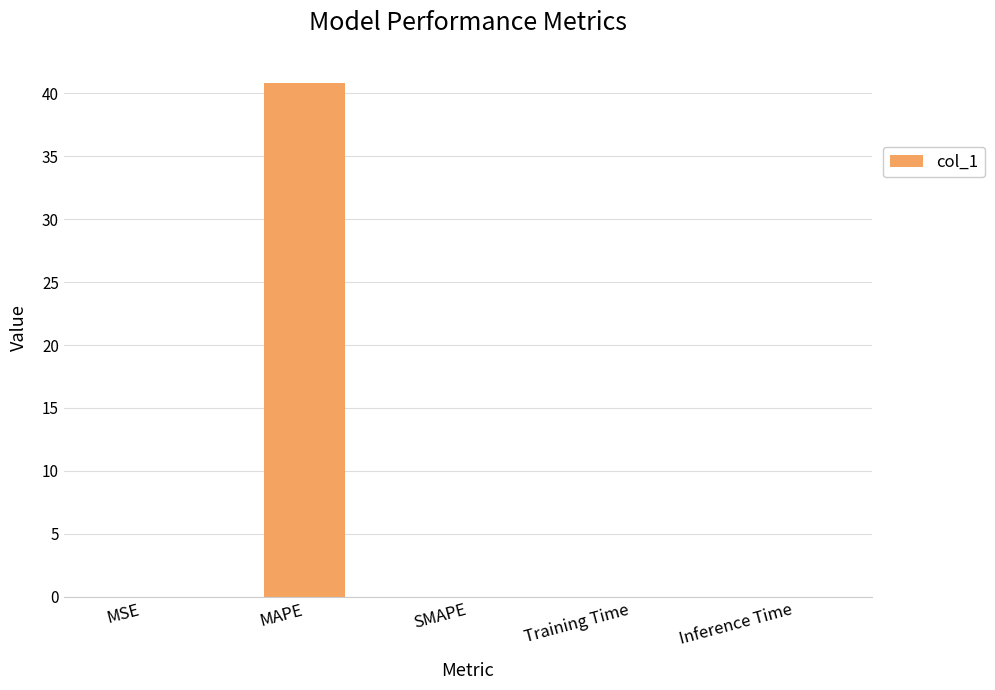

What is the difference between the values at MSE and MAPE?

40.8